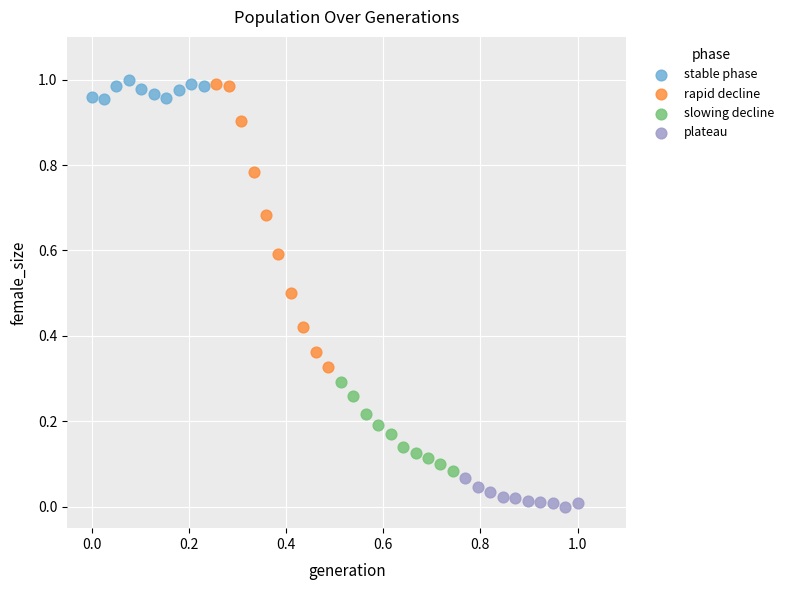

Which series has the widest spread of Y values?

rapid decline